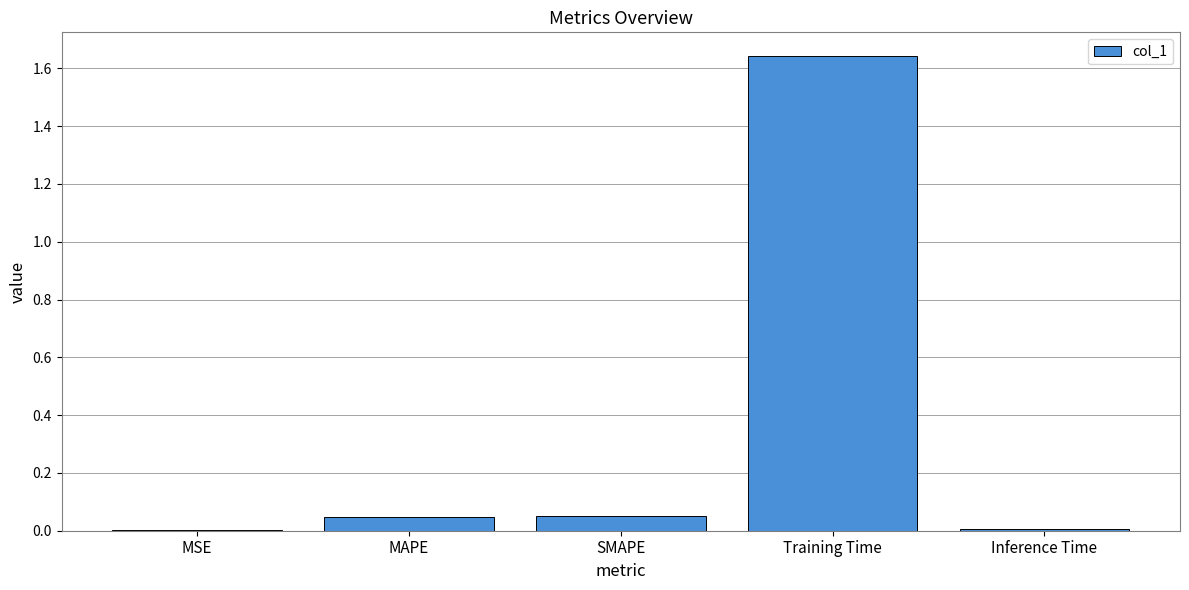

What is the sum of all values?

1.7